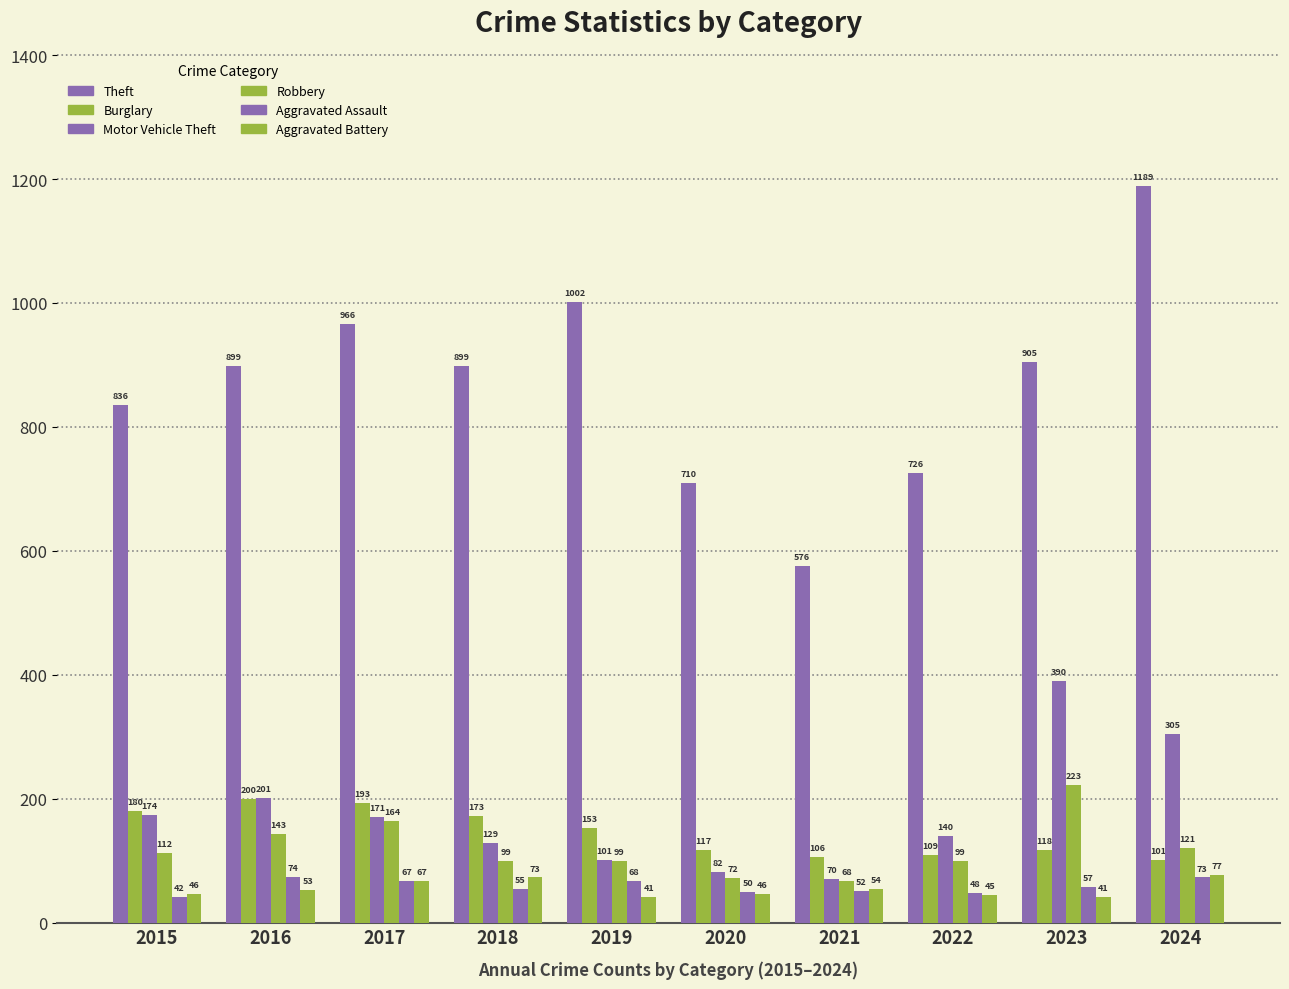

Count the number of categories in the chart.

10